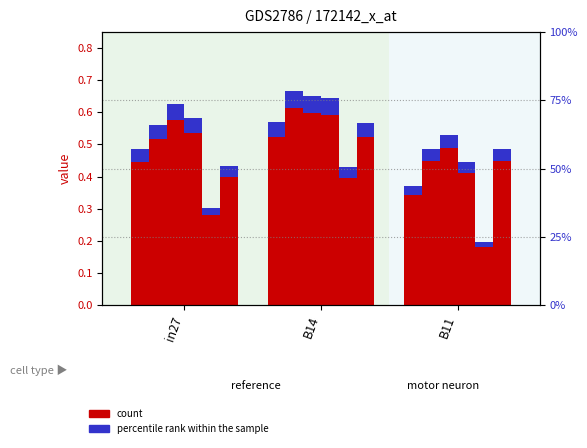

How many categories are shown in the chart?

3